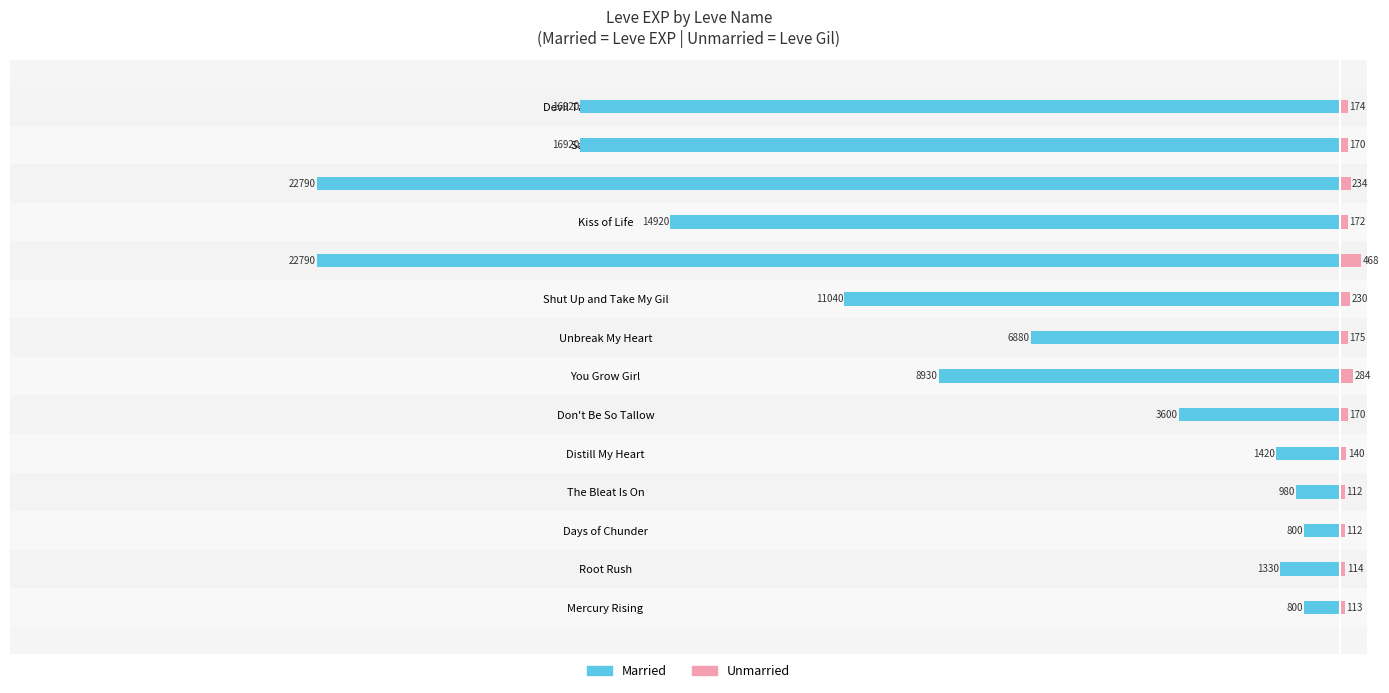

What is the approximate value of Married at The Bleat Is On, to the nearest 10?

-980